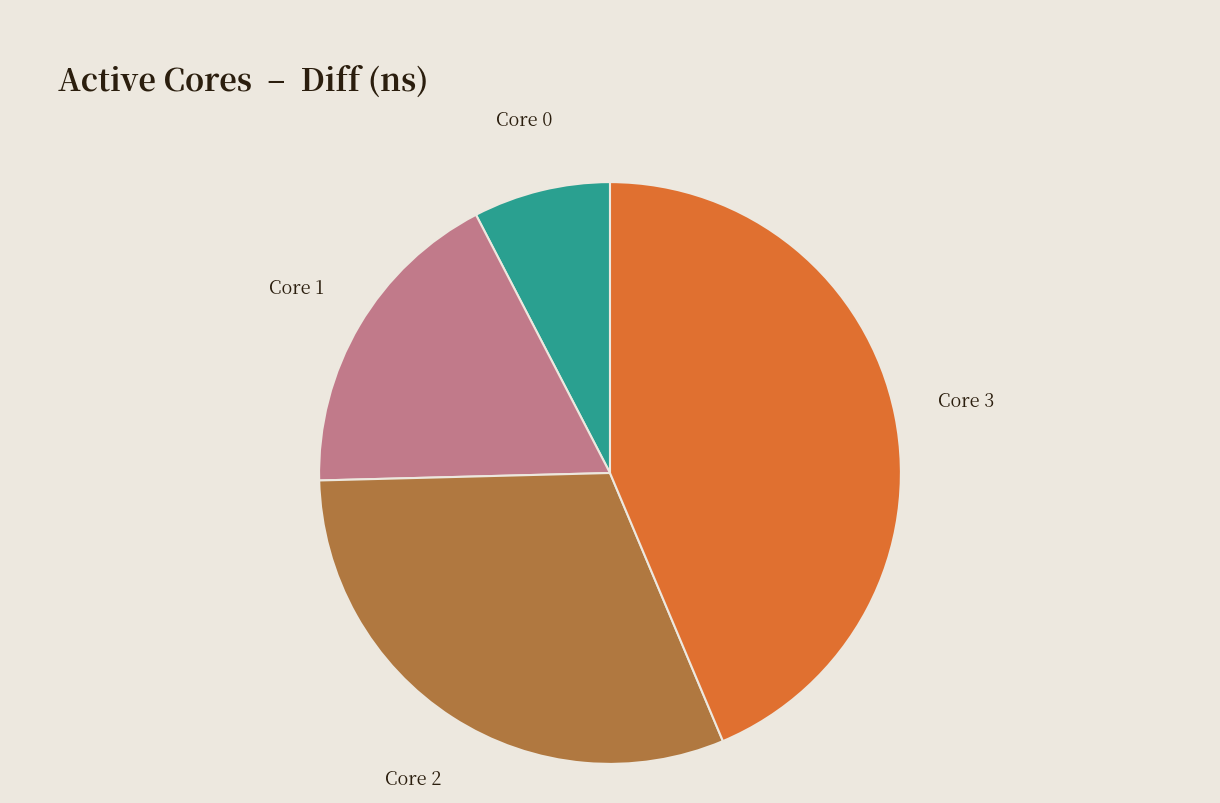

Approximately how many times larger is the value at Core 3 compared to Core 0?

5.7